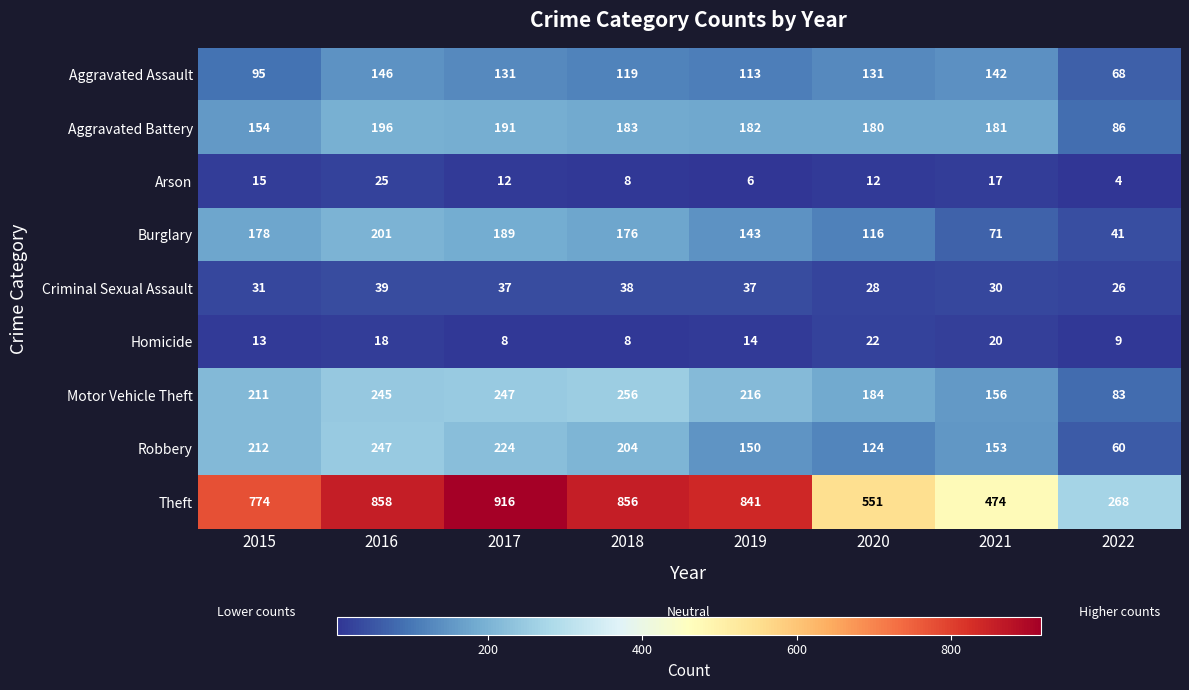

What is the total value across all series at 2018?

1848